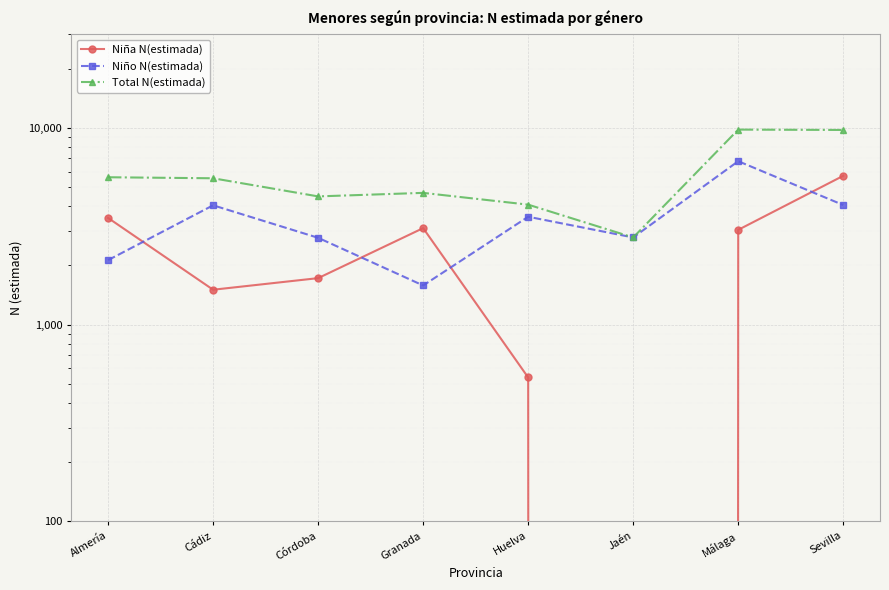

Where is the first local maximum for Niño N(estimada)?

Cádiz